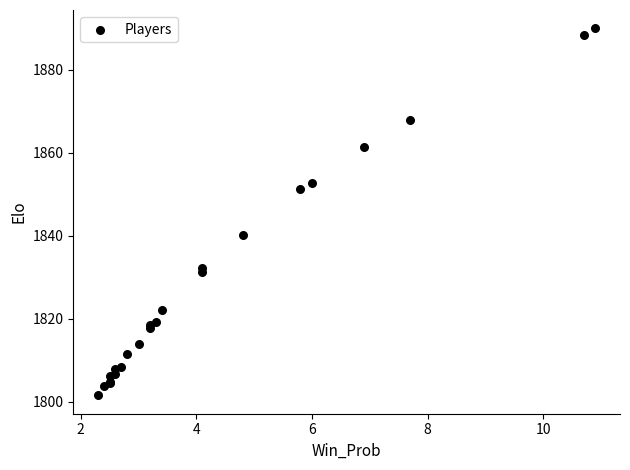

What Y value in the scatter plot is closest to 1845?

1840.2